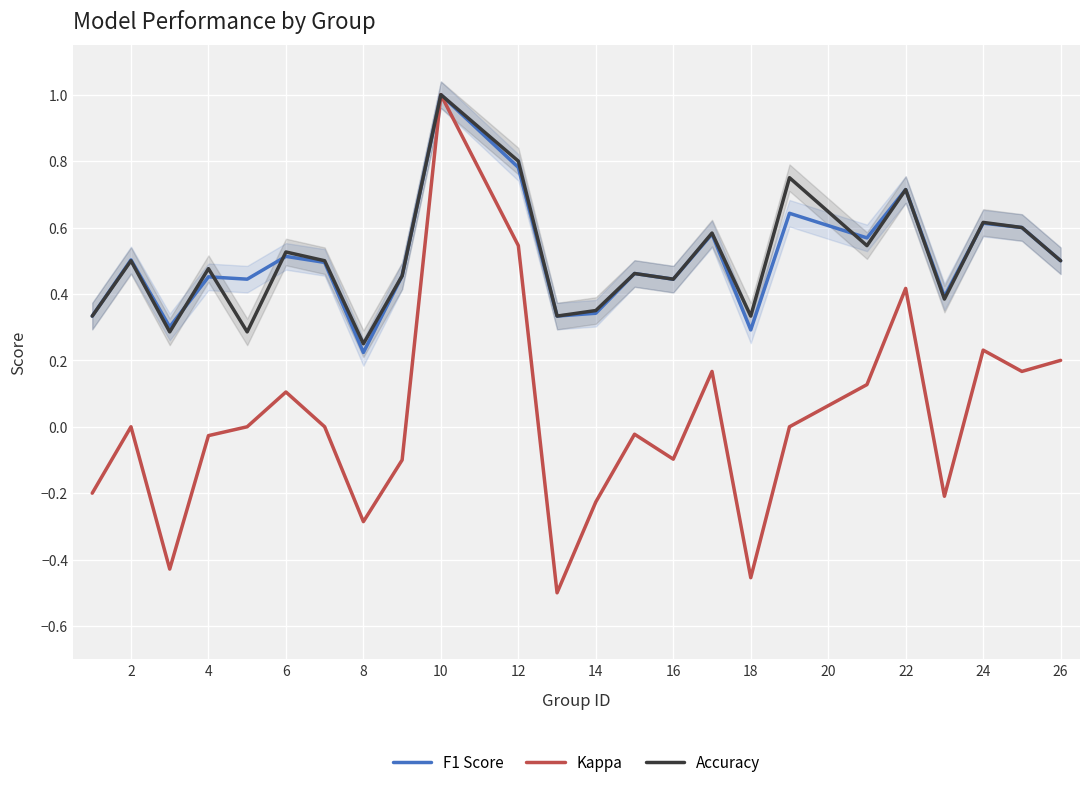

The Accuracy series shows 0.6 at 24. True or false?

True